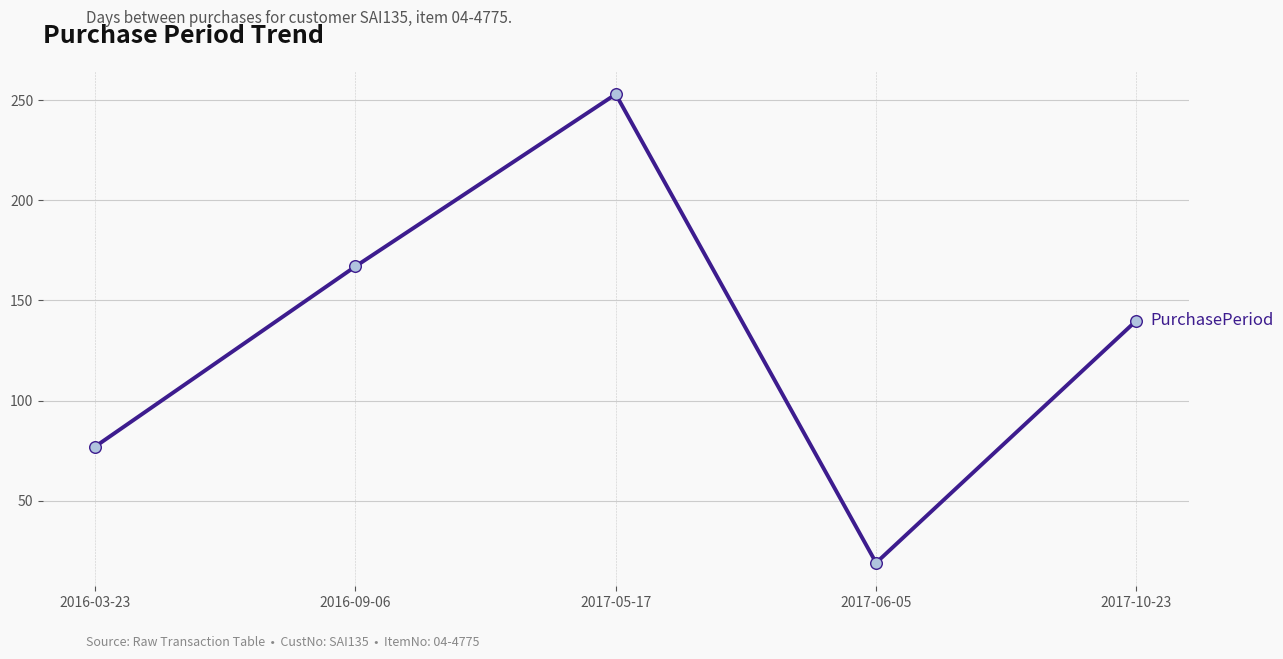

What is the change in value from 2017-05-17 to 2017-06-05?

-234